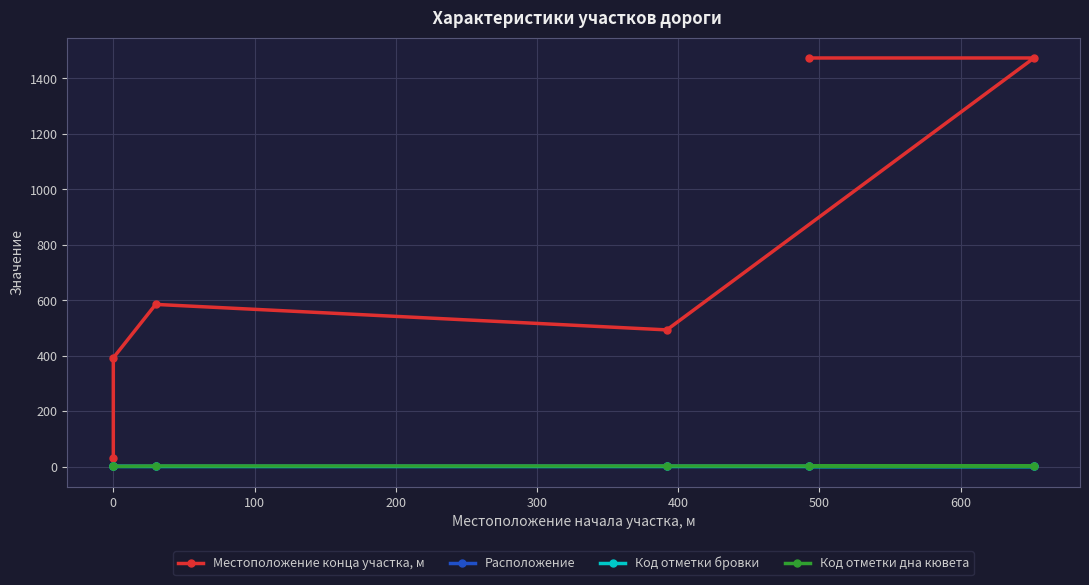

How many data points in Код отметки дна кювета are less than 2?

2